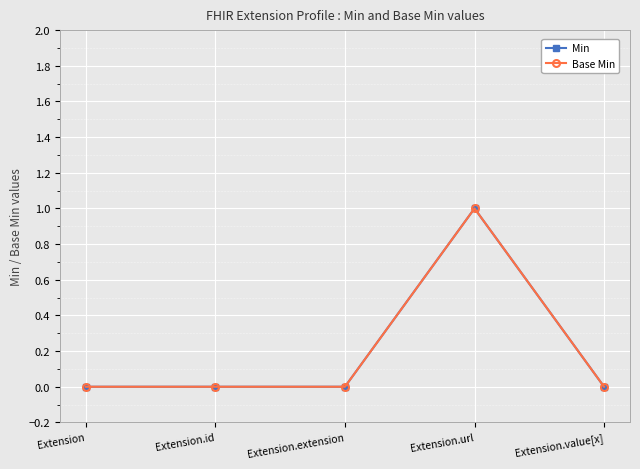

Which series has the widest spread of values?

Min